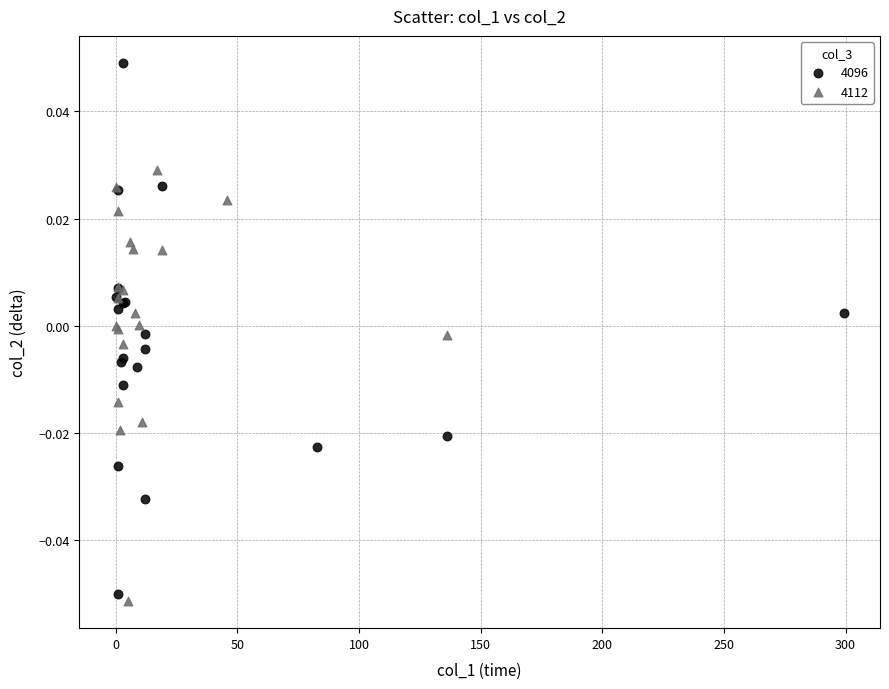

What are all the series names shown in the legend?

4096, 4112